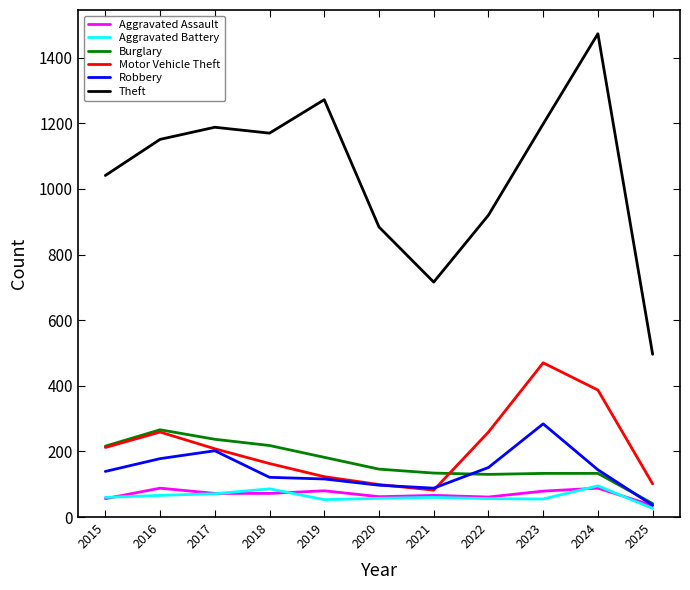

Is the value of Motor Vehicle Theft at 2016 greater than the value of Theft at 2023?

No